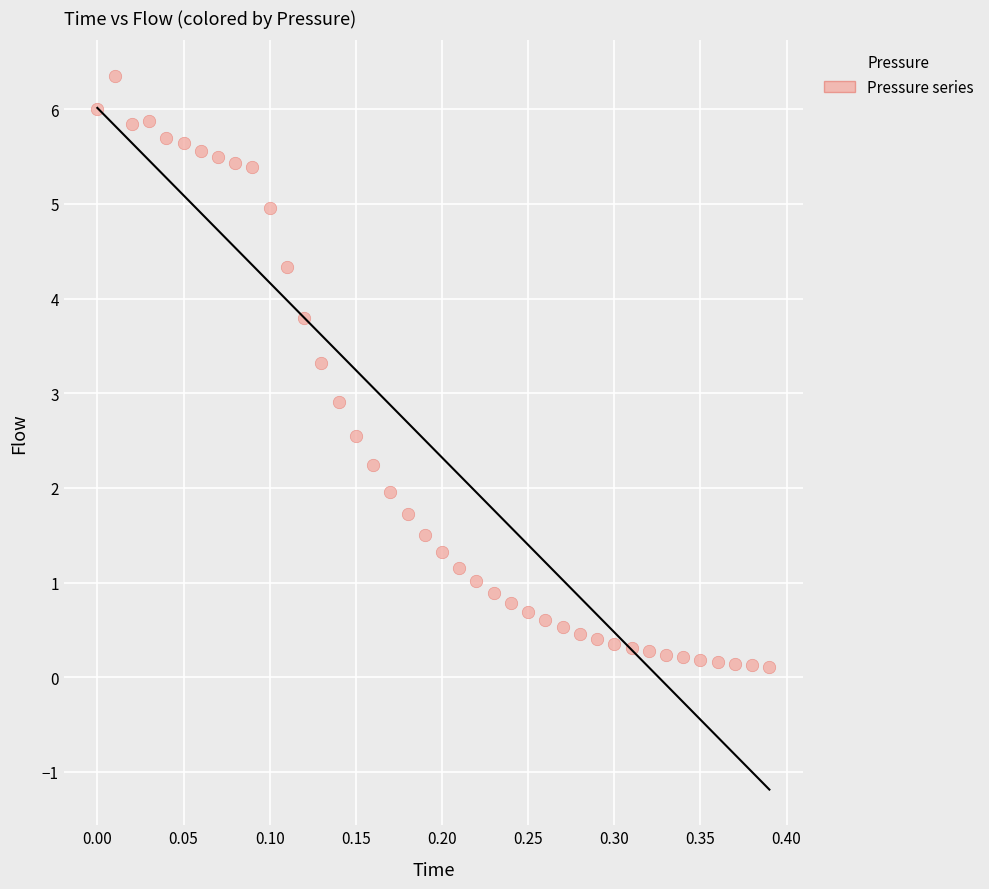

What Y value in the scatter plot is closest to 3?

2.9